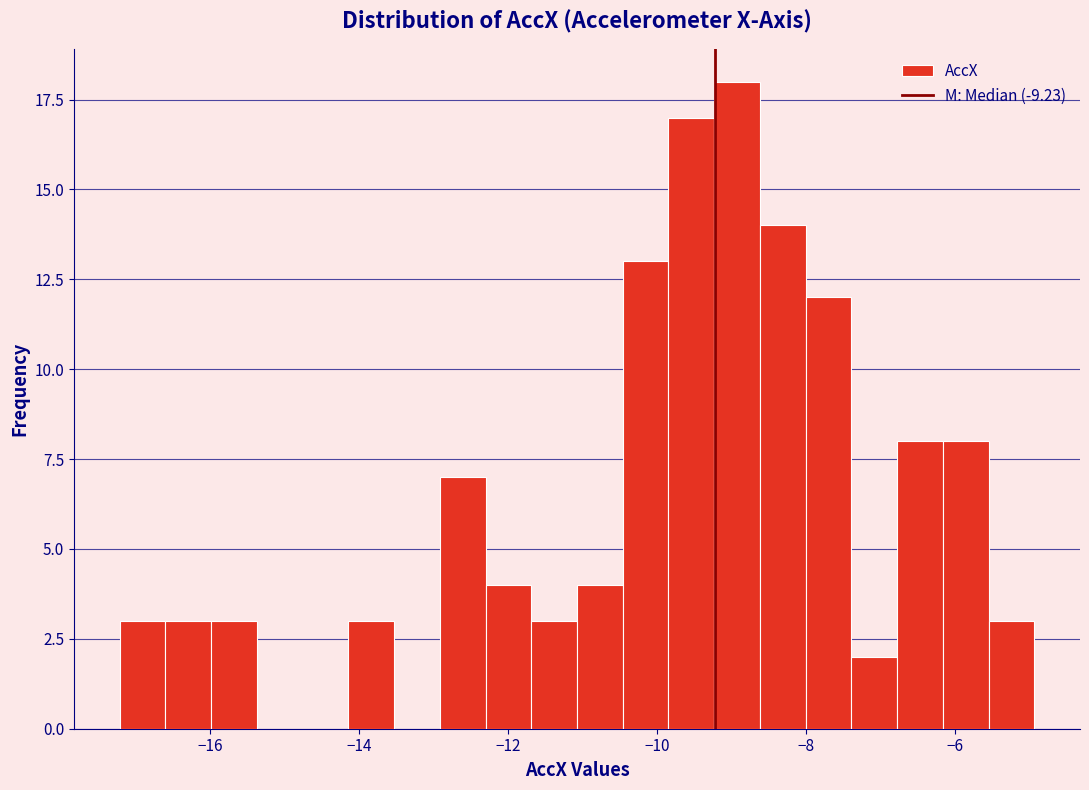

Around what value on the x-axis is the tallest bar? Give the approximate position of its centre, as read against the axis.

-9.0